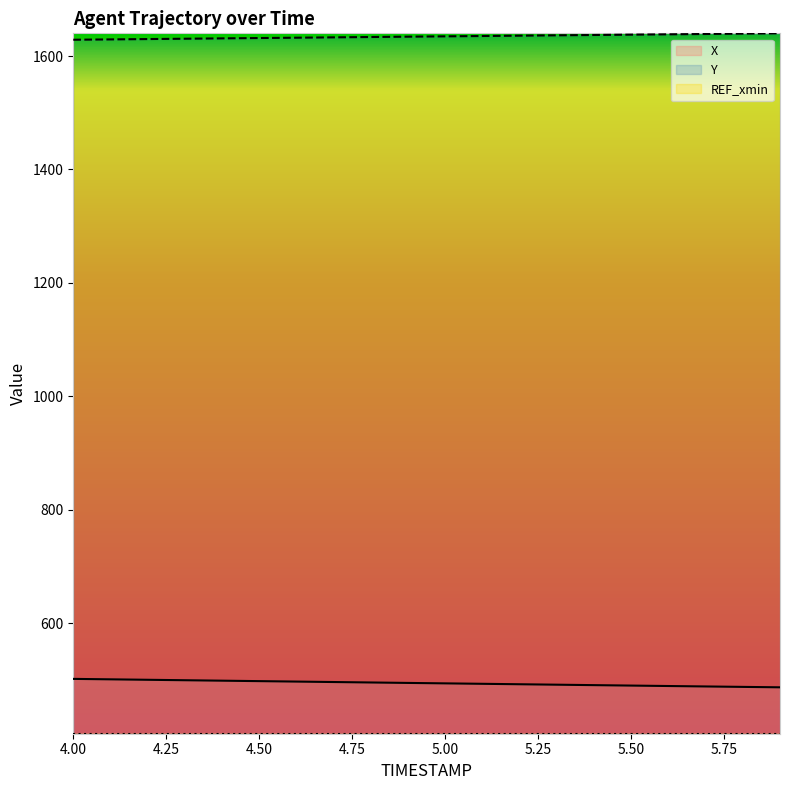

Which series has the widest spread of values?

X